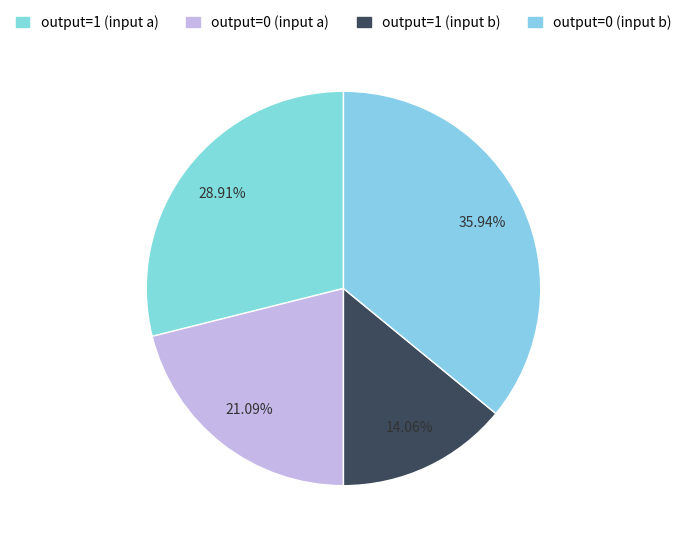

True or false: output=1 (input a) accounts for 18% of the total.

False